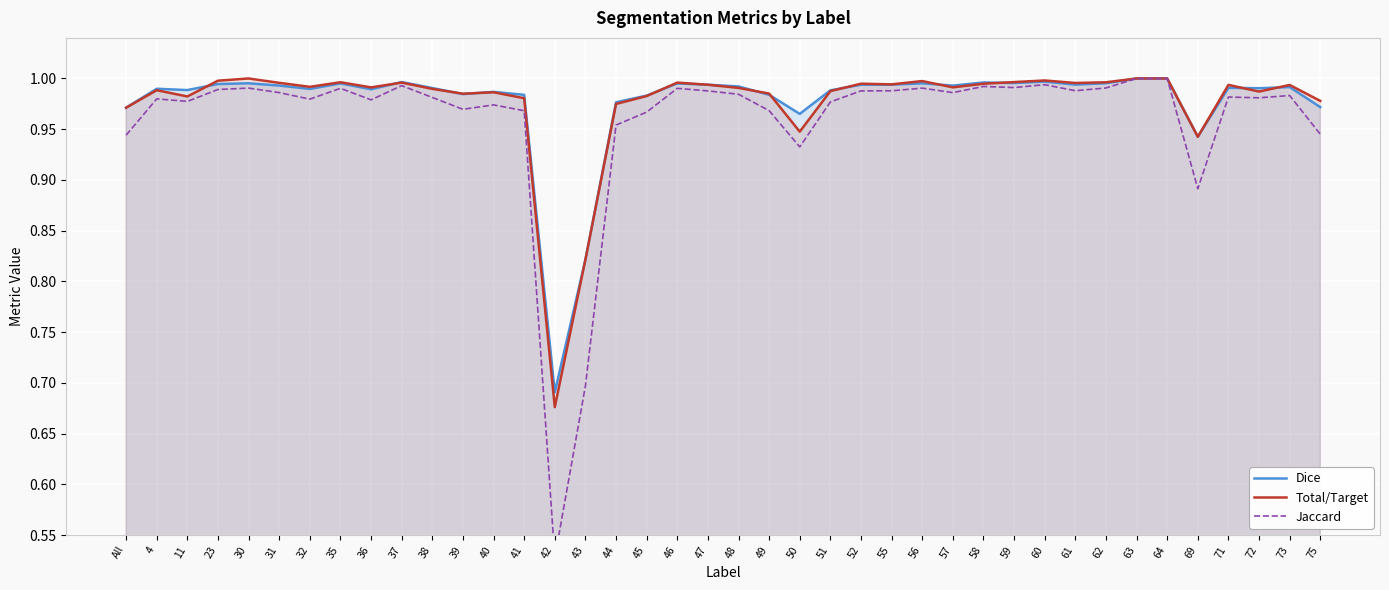

Which category has the lowest value in the Dice series?

42